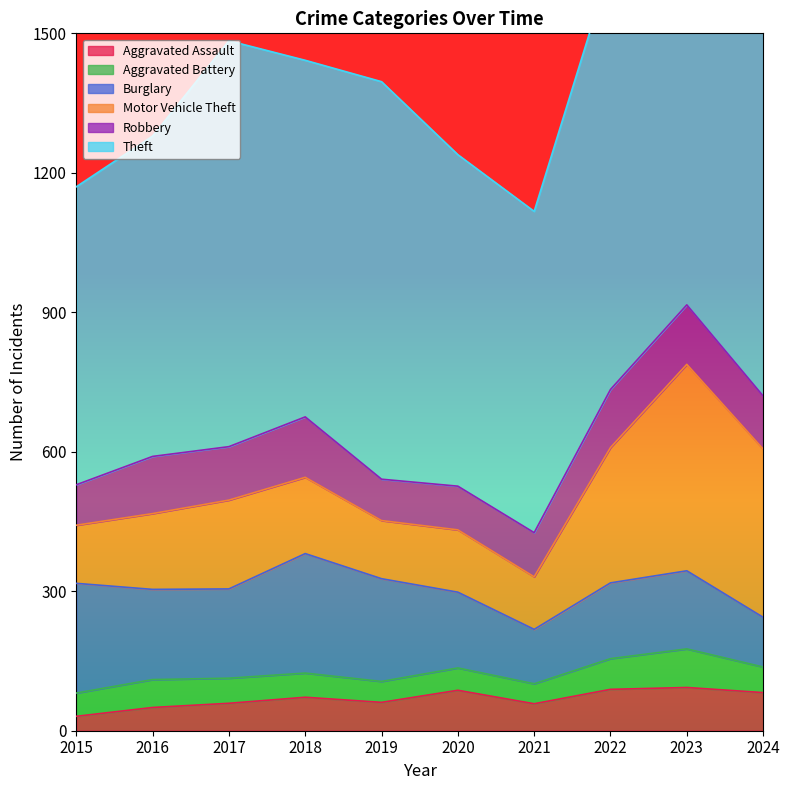

What is the lowest value of the Aggravated Assault series?

31